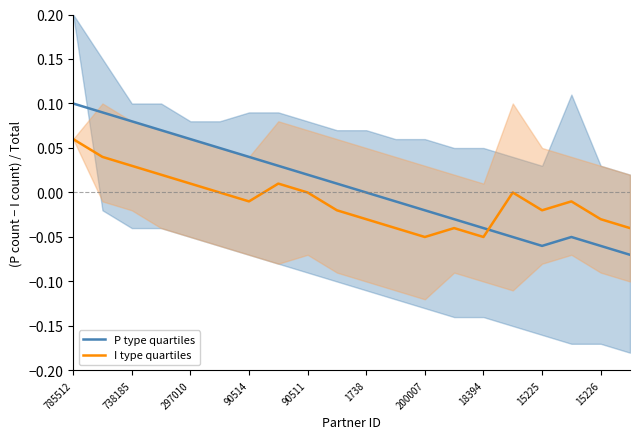

What is the difference between the maximum and minimum values in the I type quartiles series?

0.1